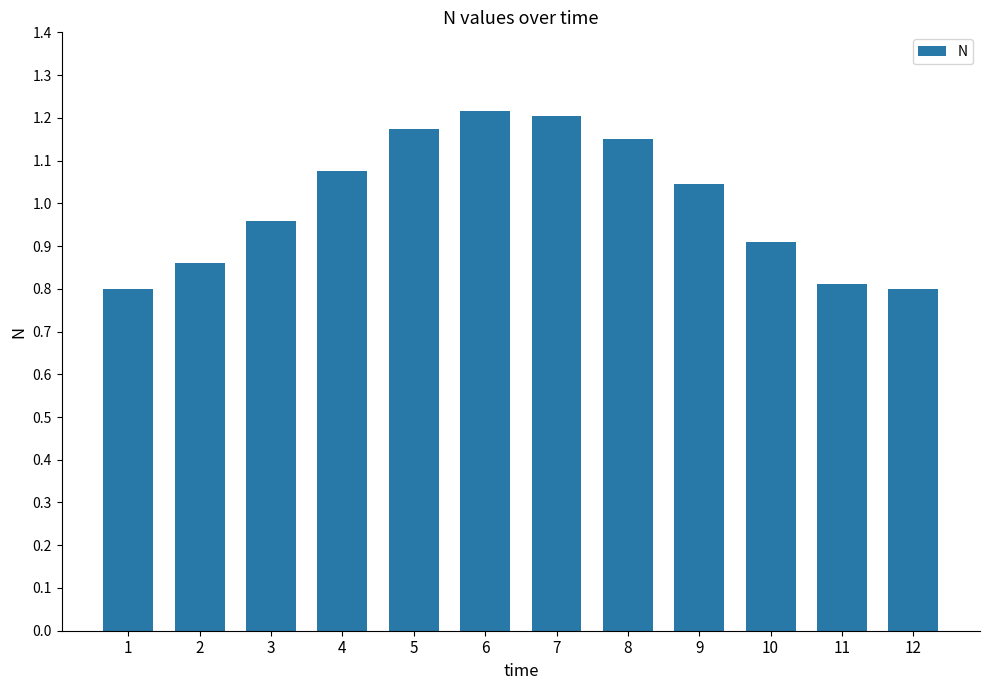

What is the minimum value shown in the chart?

0.8